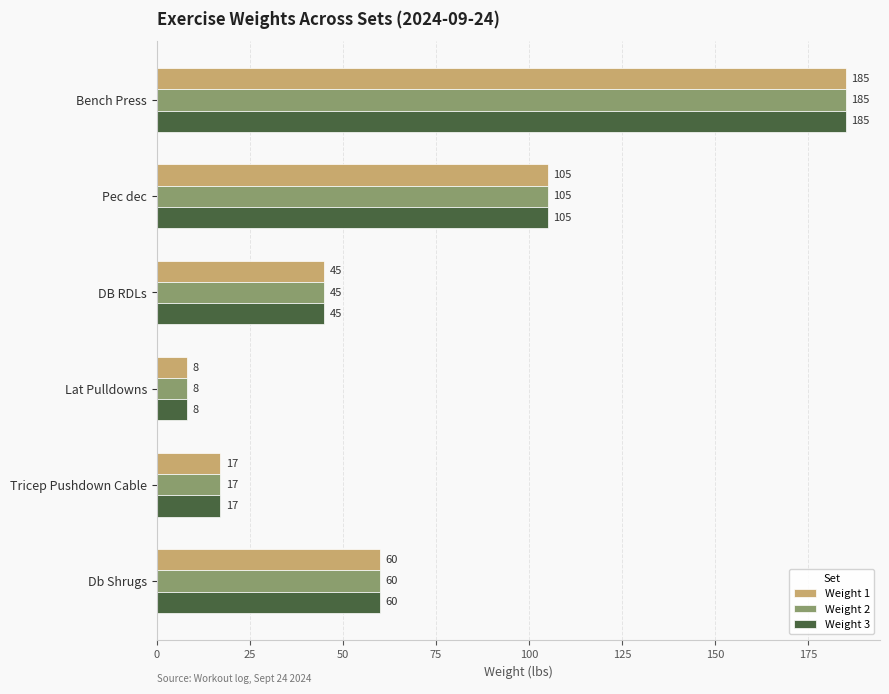

What is the total value across all series at Lat Pulldowns?

24